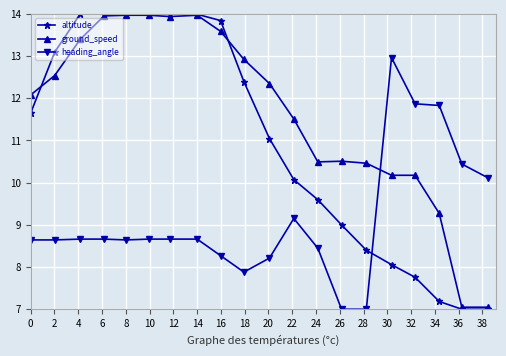

Which series has the largest range (max minus min)?

altitude